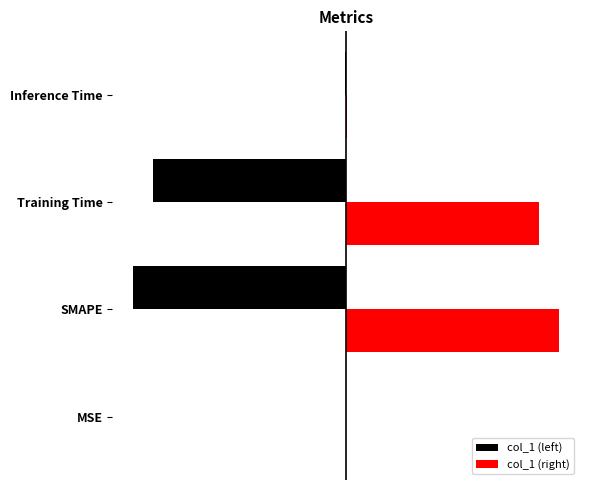

Reading left to right, extract all data points from this chart.

col_1 (left): -0.0	-2.0	-1.8	-0.0
col_1 (right): 0.0	2.0	1.8	0.0